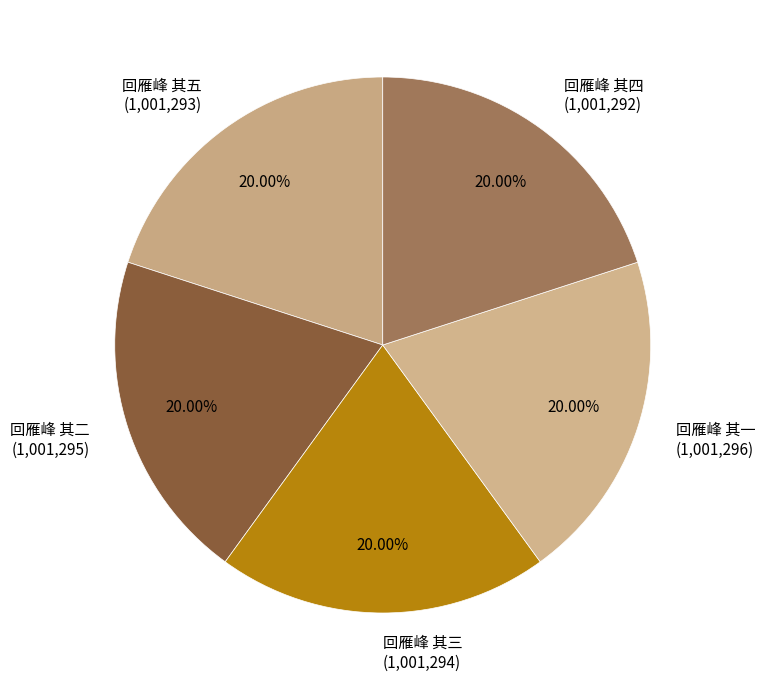

To the nearest percent, what portion does 回雁峰 其二 represent?

20%